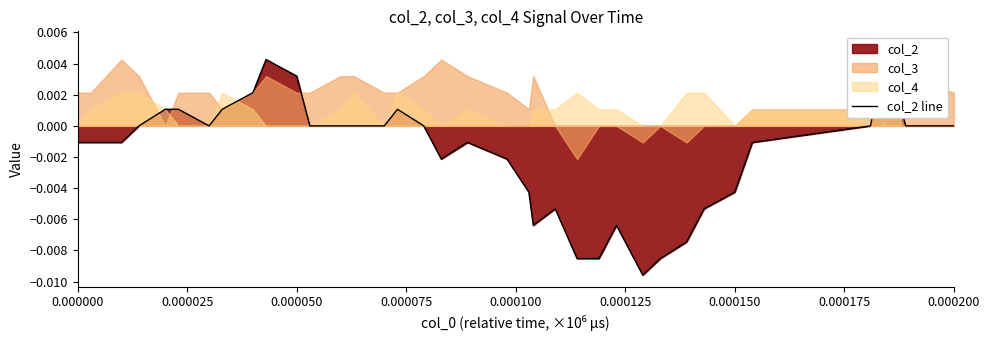

How many negative values are there?

18